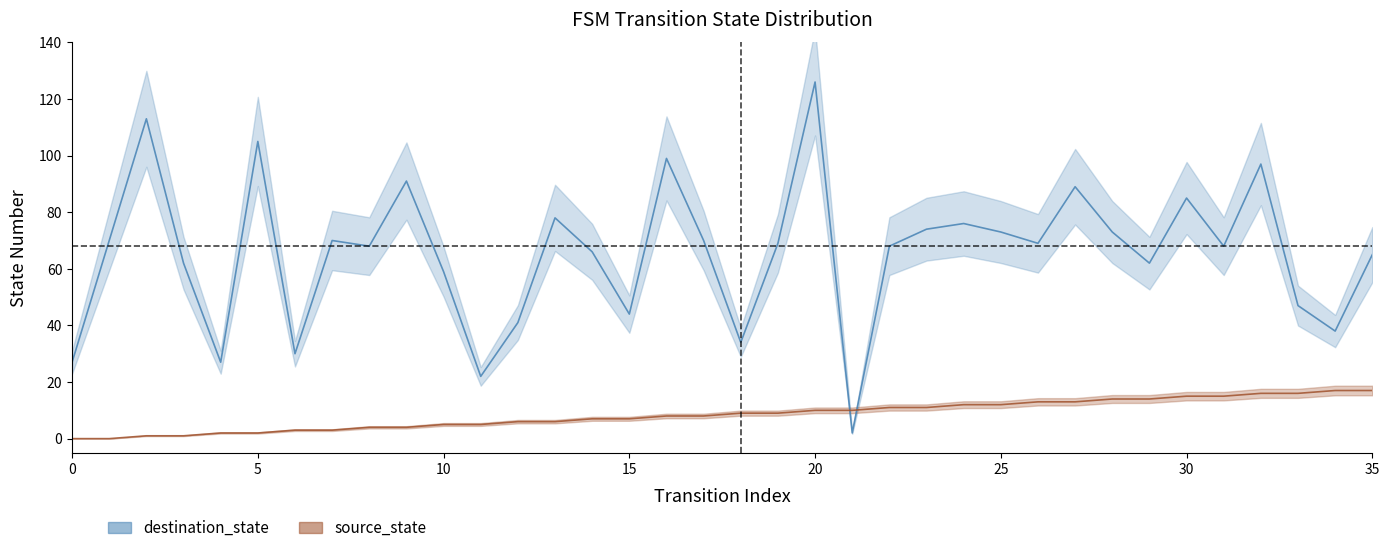

How many times do source_state and destination_state cross each other?

2